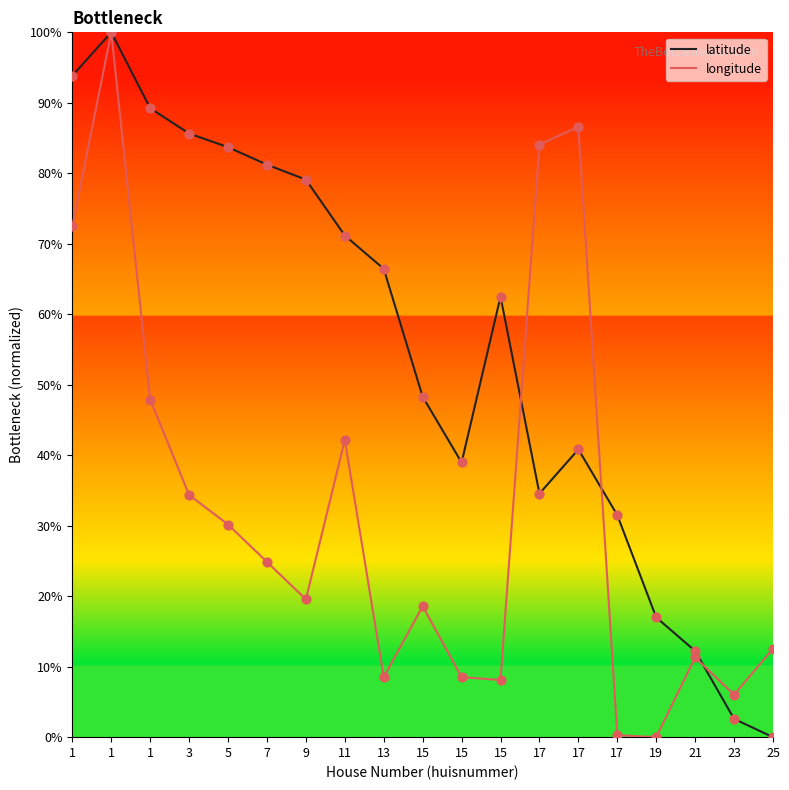

What is the total value across all series at 7?

106.1